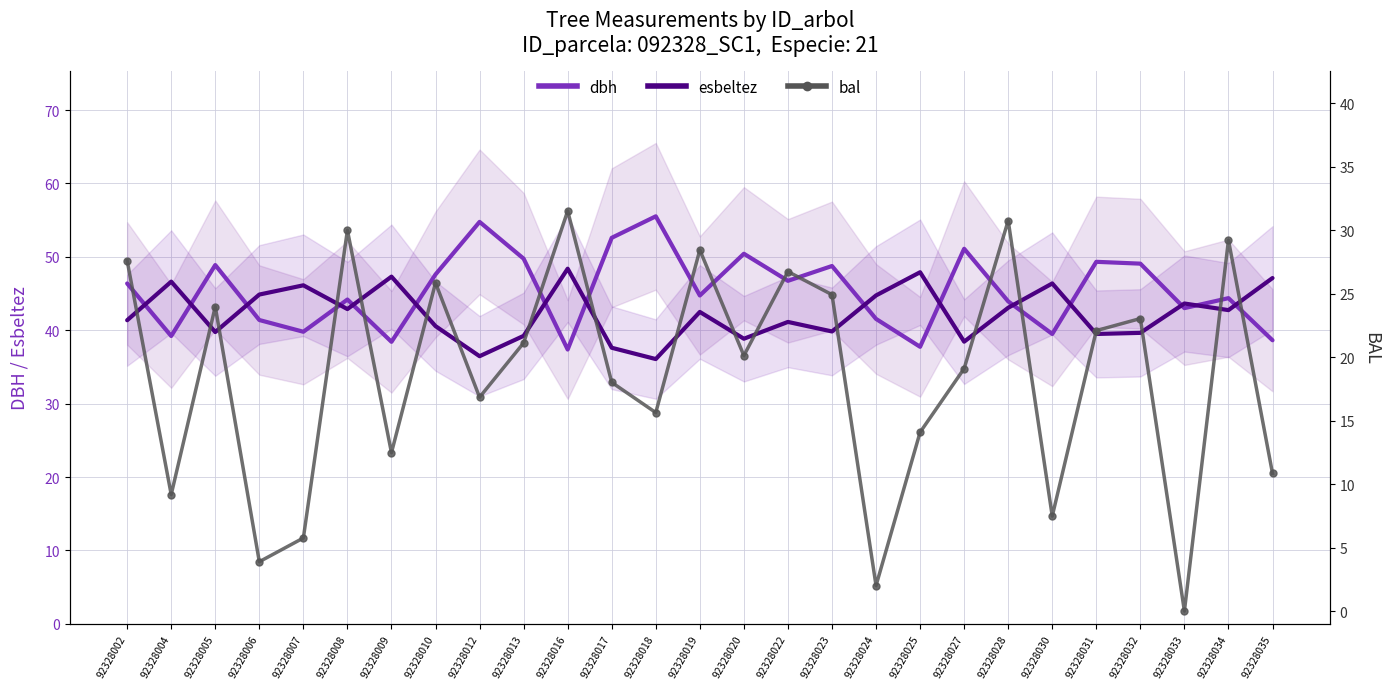

How many interior local peaks does the esbeltez series have?

9